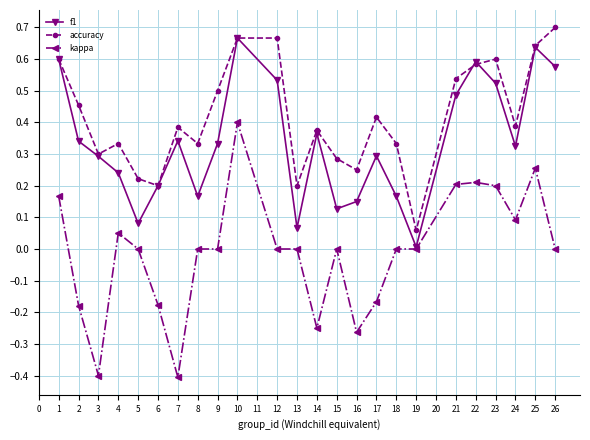

What is the sum of all accuracy values?

10.0